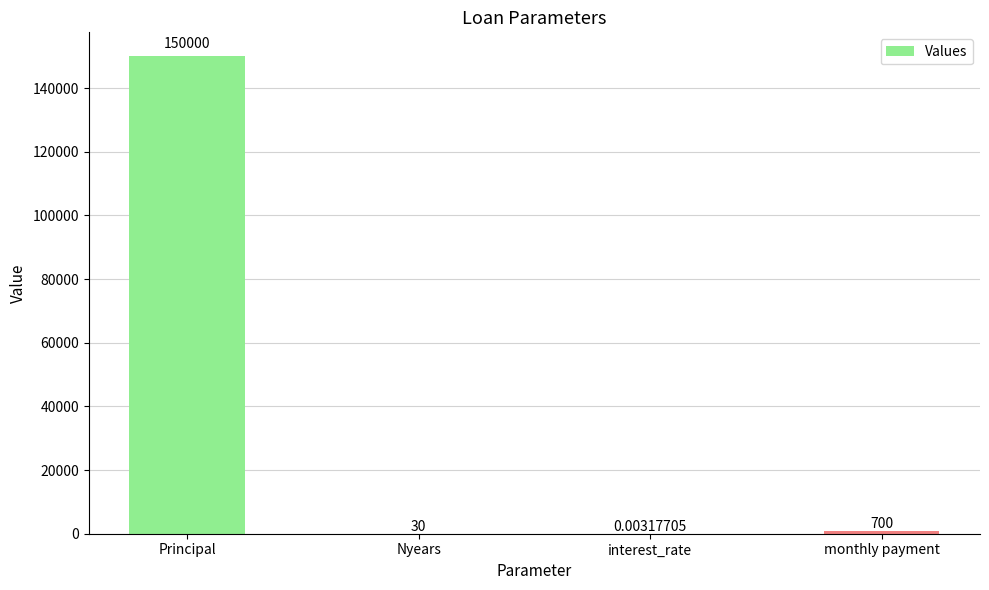

At which category does the chart reach its peak across all series?

Principal